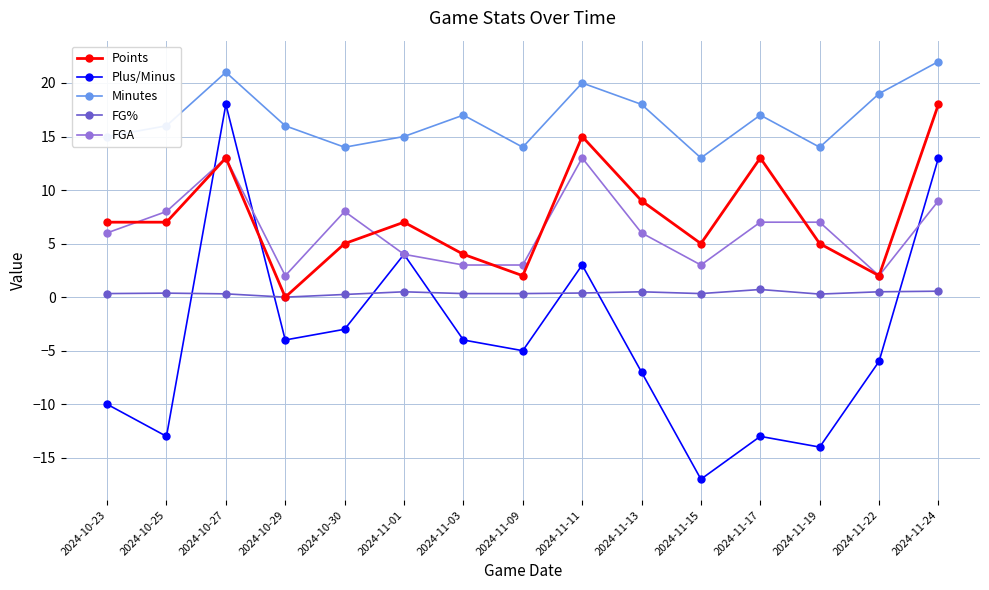

Does the chart display data point markers on the line(s)?

Yes